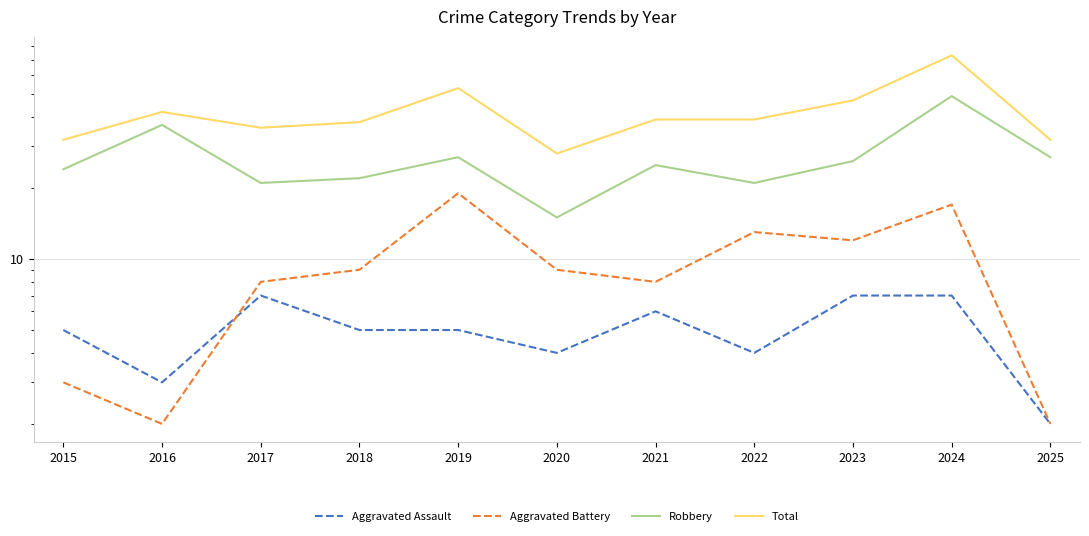

True or false: Robbery has a value of 26 at 2023.

True